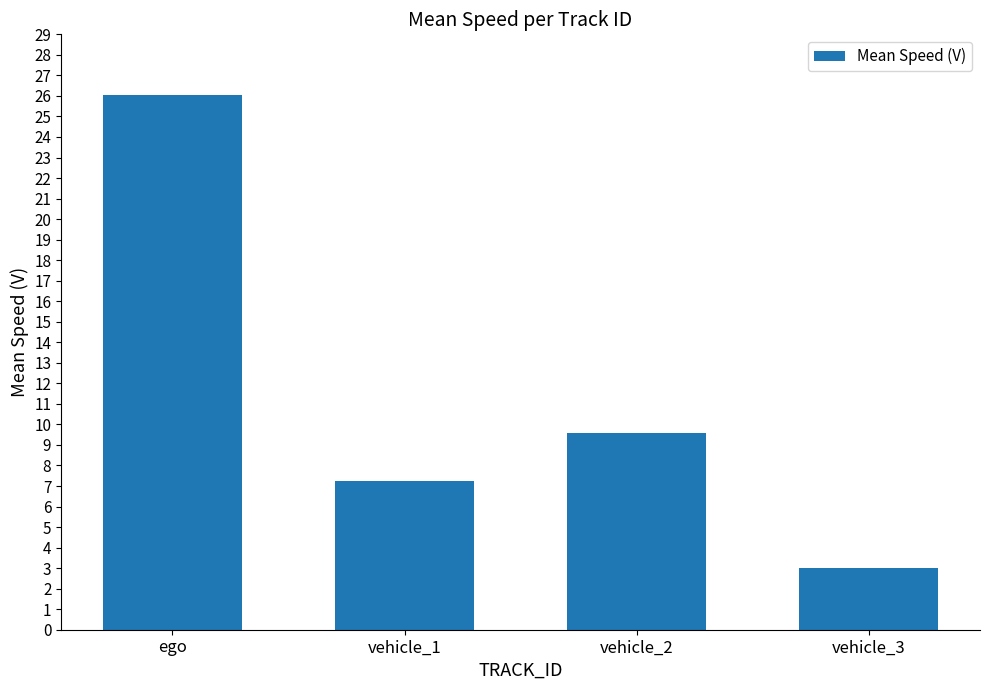

How many distinct data groups are displayed?

1